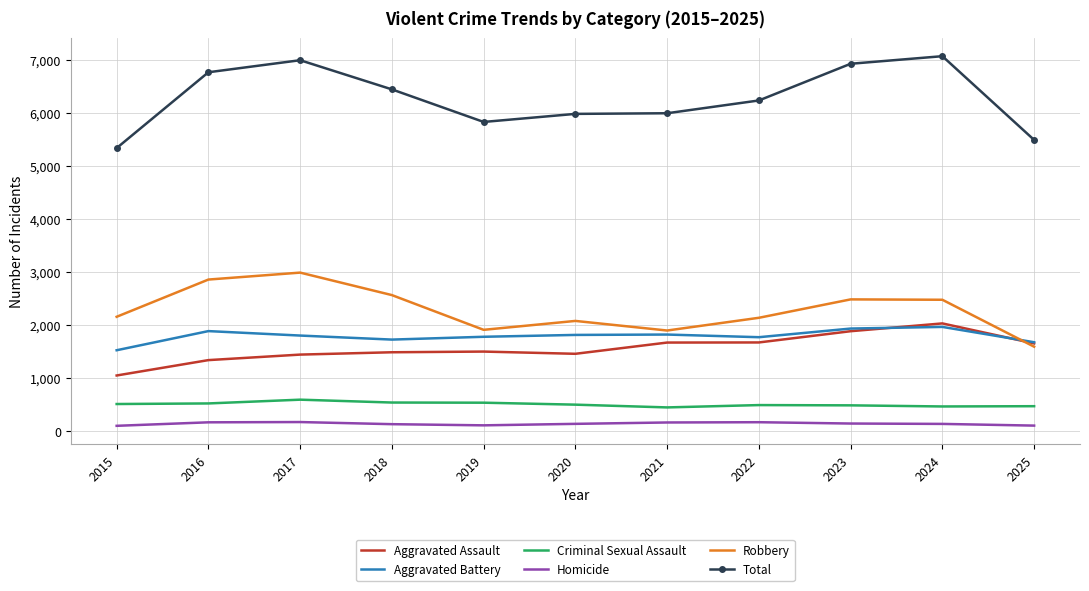

What is the difference between the second highest and second lowest values in the Aggravated Assault series?

545